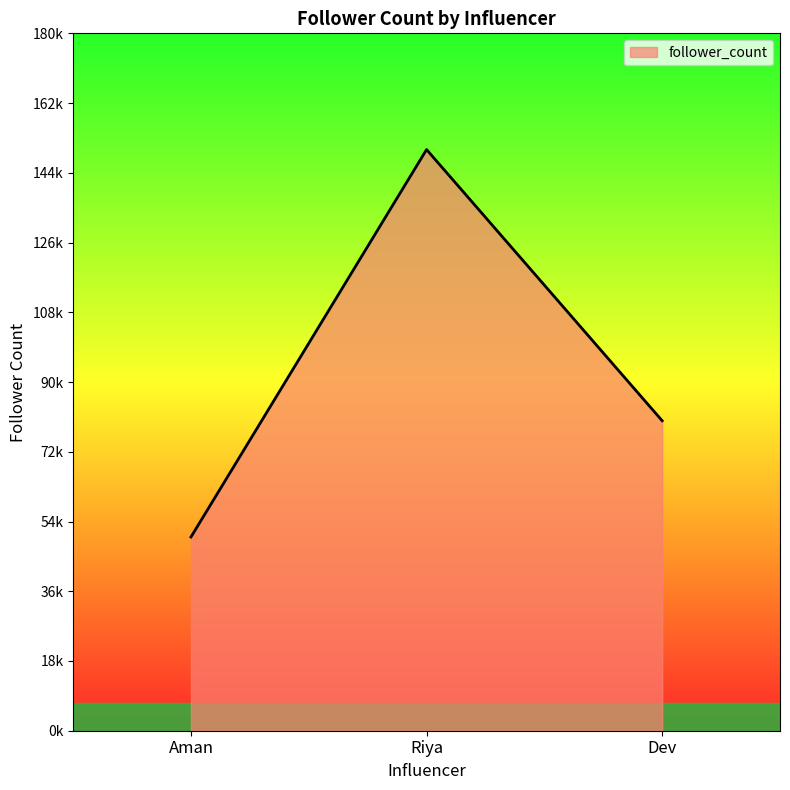

Where does the data first go above 80000?

Riya